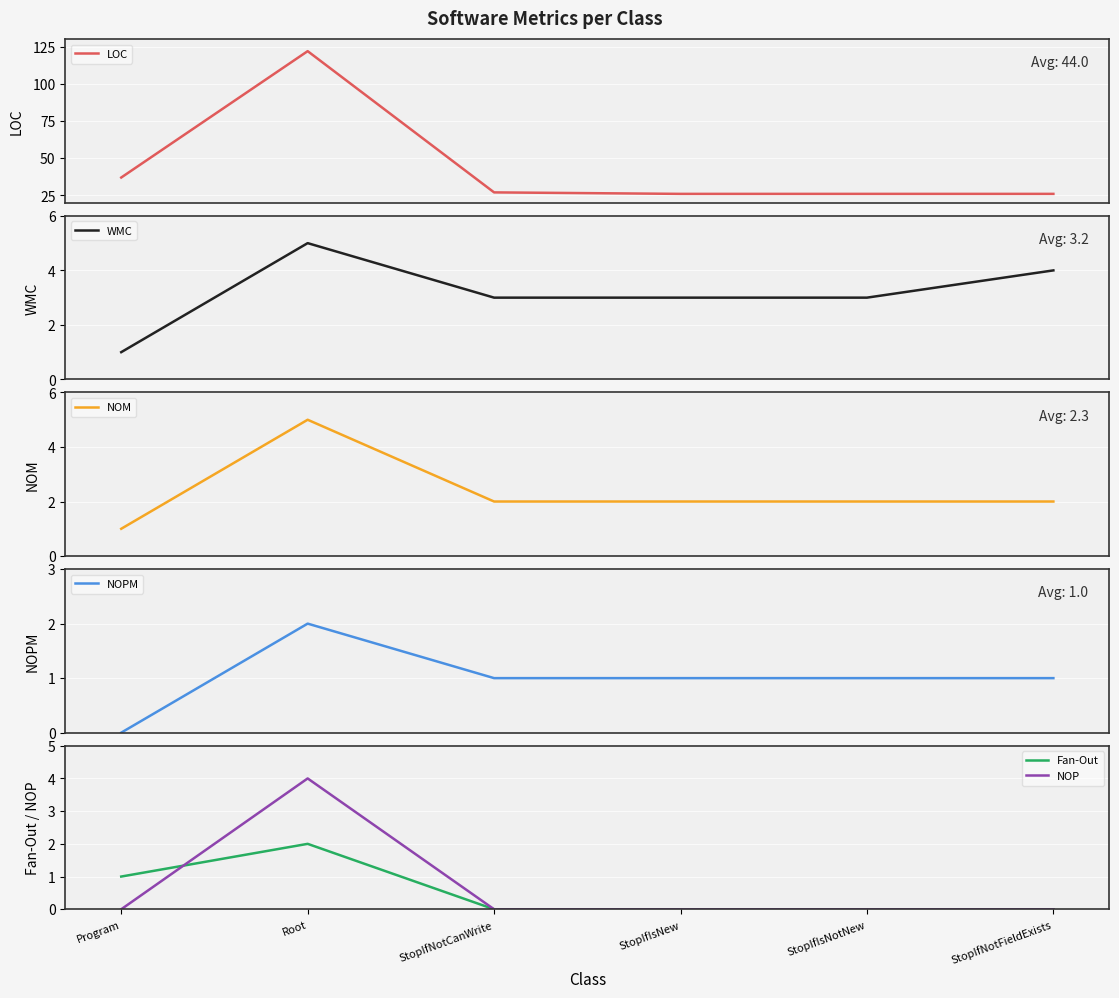

How many data points in NOPM are above 1?

1